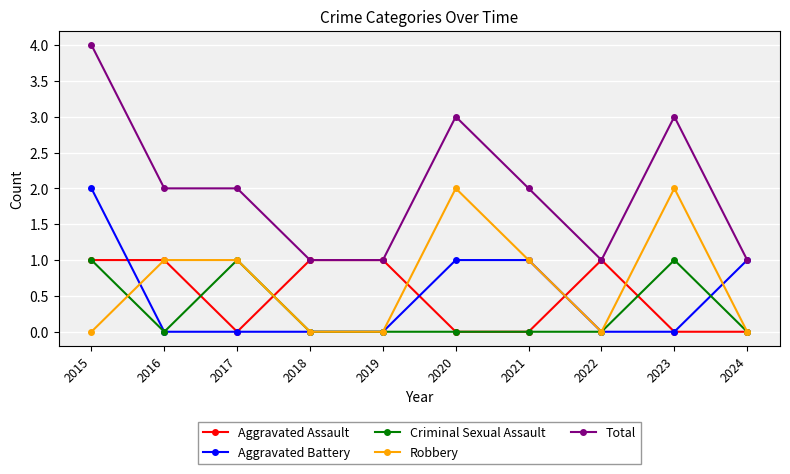

What is the highest value of the Aggravated Assault series?

1